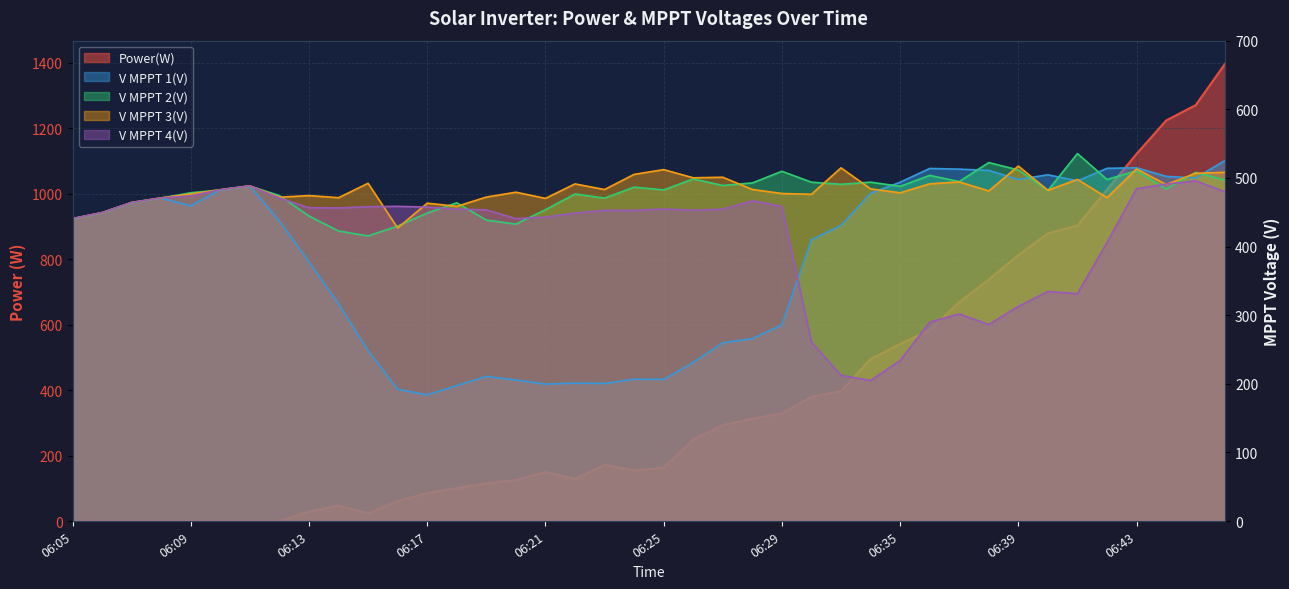

Where is the first local maximum for V MPPT 1(V)?

06:08